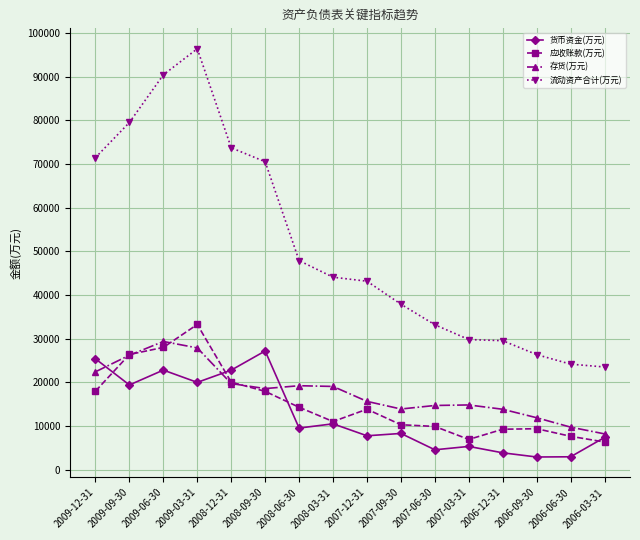

What value does the 存货(万元) series have at 2009-03-31, to the nearest 100?

27900